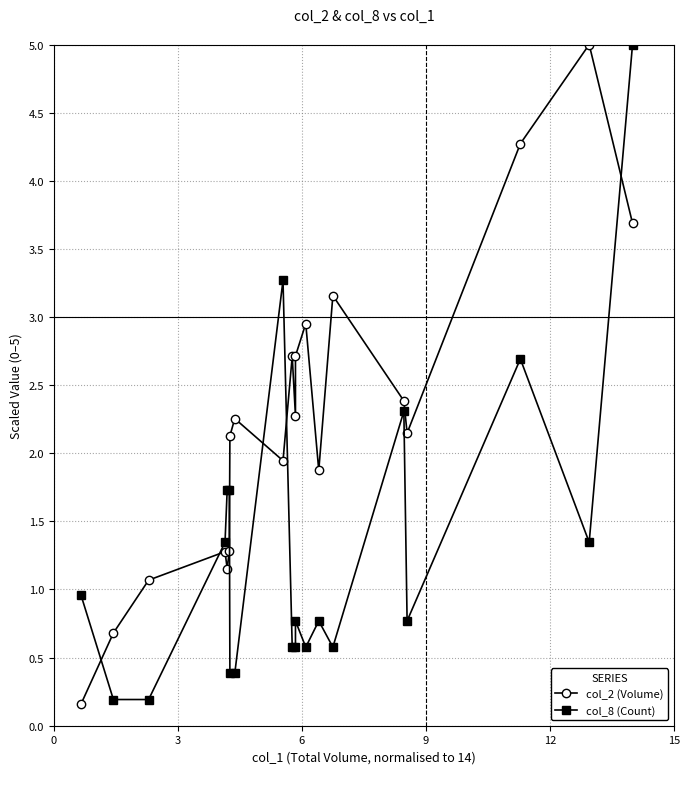

Is this an area chart (filled region under the line)?

No